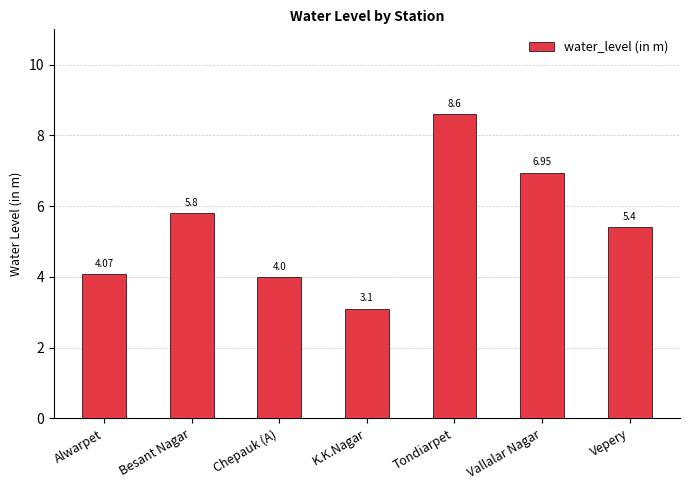

What is the average value?

5.4